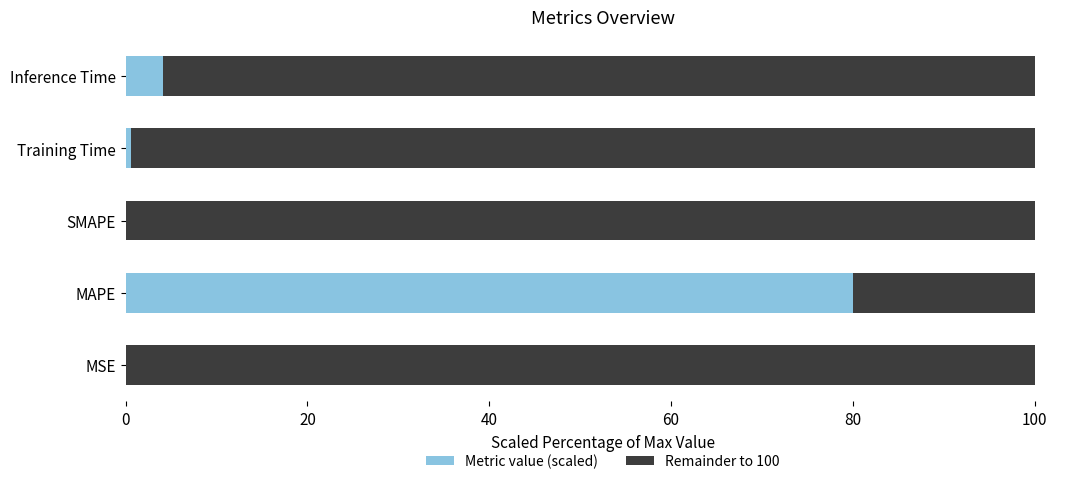

How many data points does each series have?

5